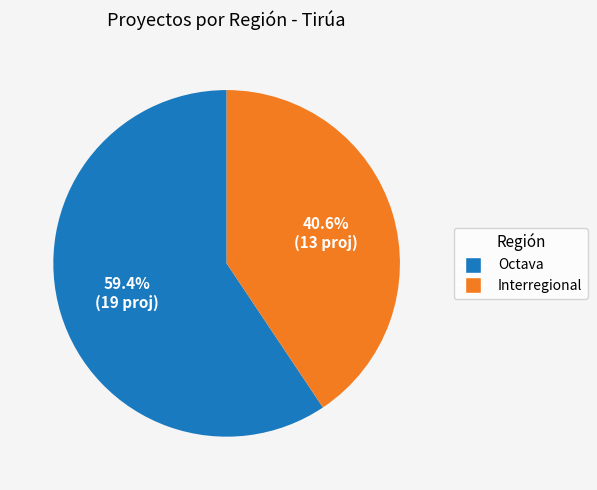

What is the total percentage of Octava and Interregional?

100.0%